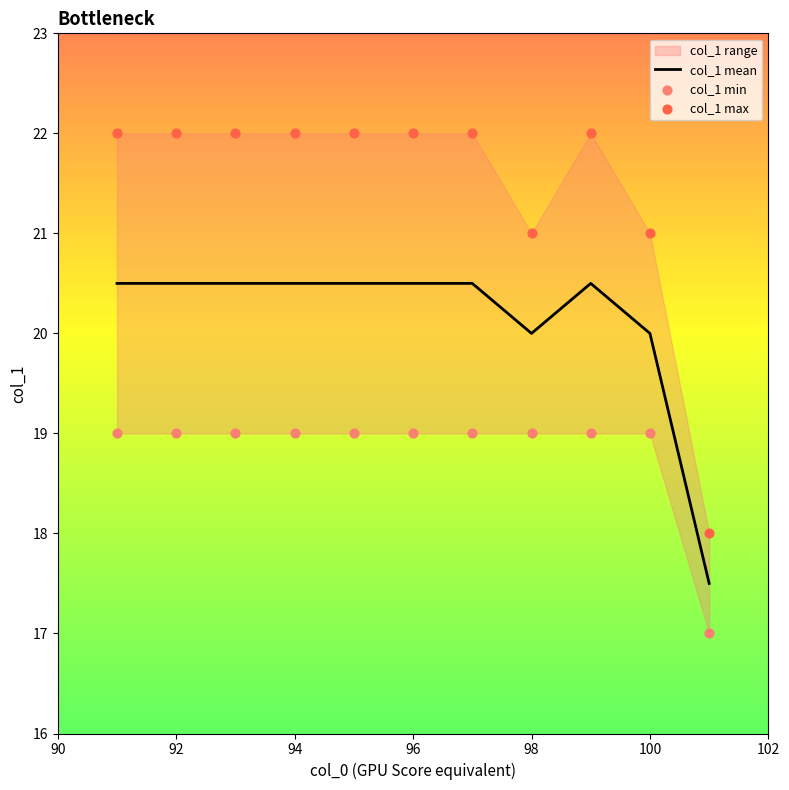

What is the highest value of the col_1 mean series?

20.5